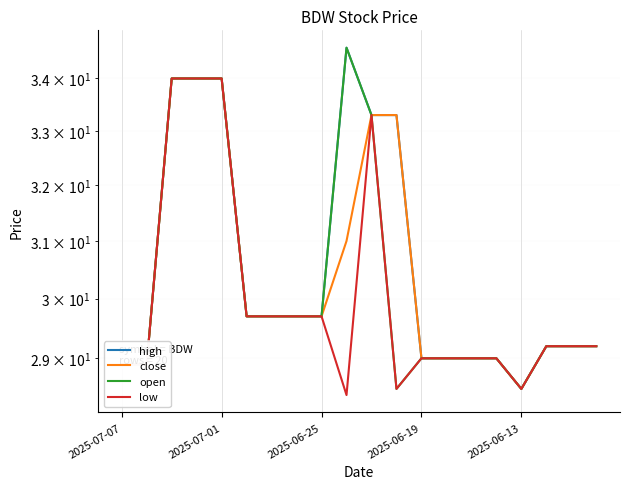

What are all the series names shown in the legend?

high, close, open, low